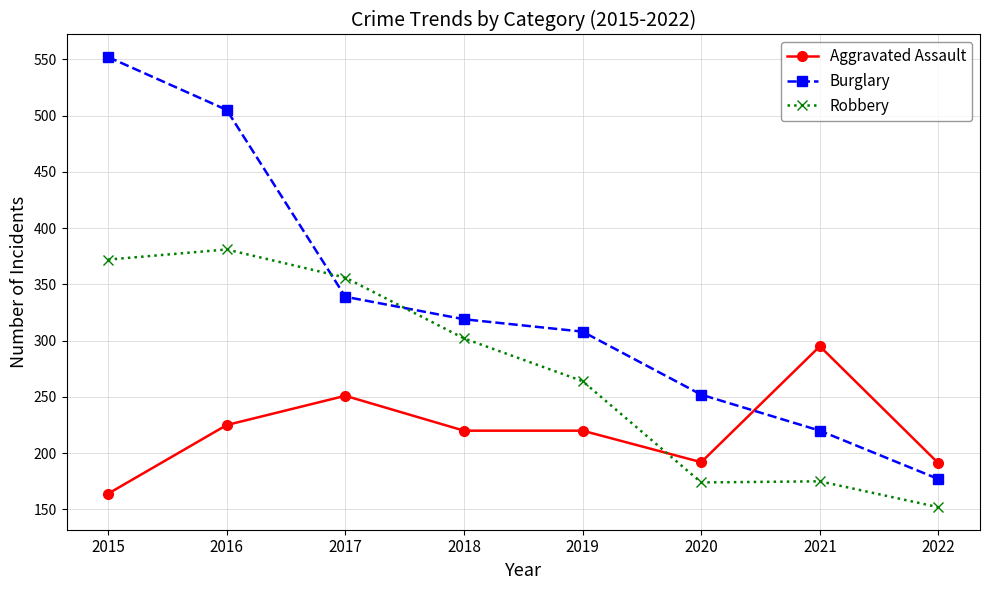

Where is Robbery nearest to the value 266?

2019